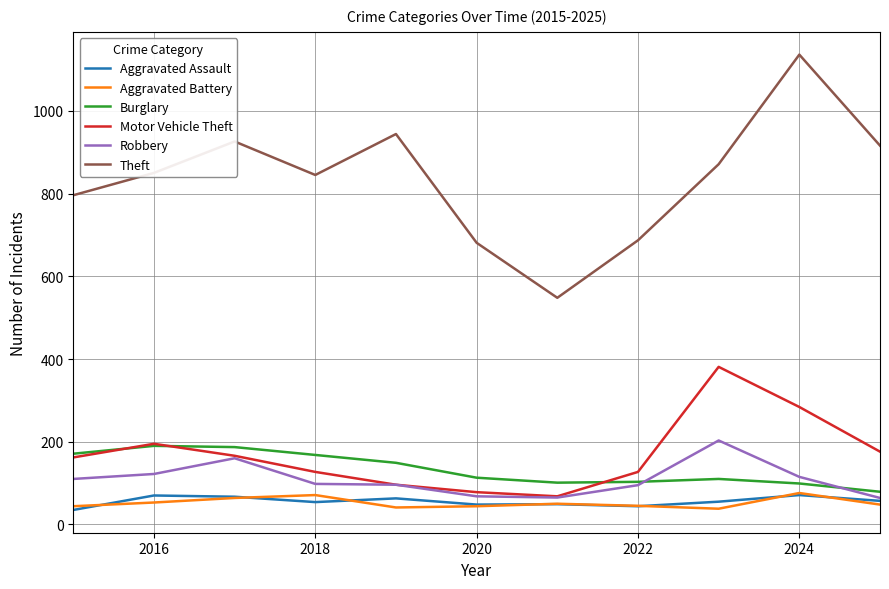

What is the lowest value of the Theft series?

548